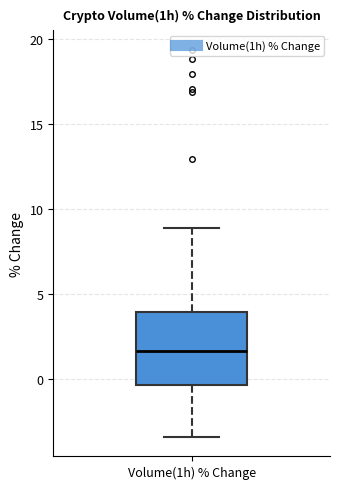

Transcribe this box plot: give where the median line is, the range the box spans, and where the two whiskers end, as read against the y-axis. The values are not printed on the chart, so give them approximately, as read against the axis.

median 1.5, box -0.5 to 4.0, whiskers -3.5 to 9.0